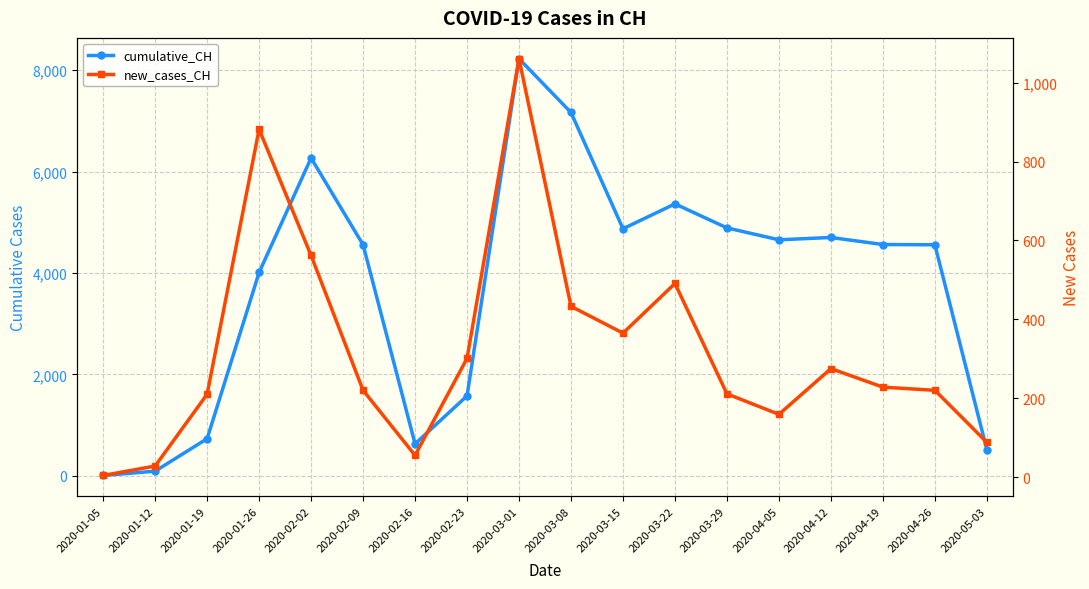

Rank the categories by new_cases_CH value from lowest to highest.

2020-01-05, 2020-01-12, 2020-02-16, 2020-05-03, 2020-04-05, 2020-01-19, 2020-03-29, 2020-02-09, 2020-04-26, 2020-04-19, 2020-04-12, 2020-02-23, 2020-03-15, 2020-03-08, 2020-03-22, 2020-02-02, 2020-01-26, 2020-03-01